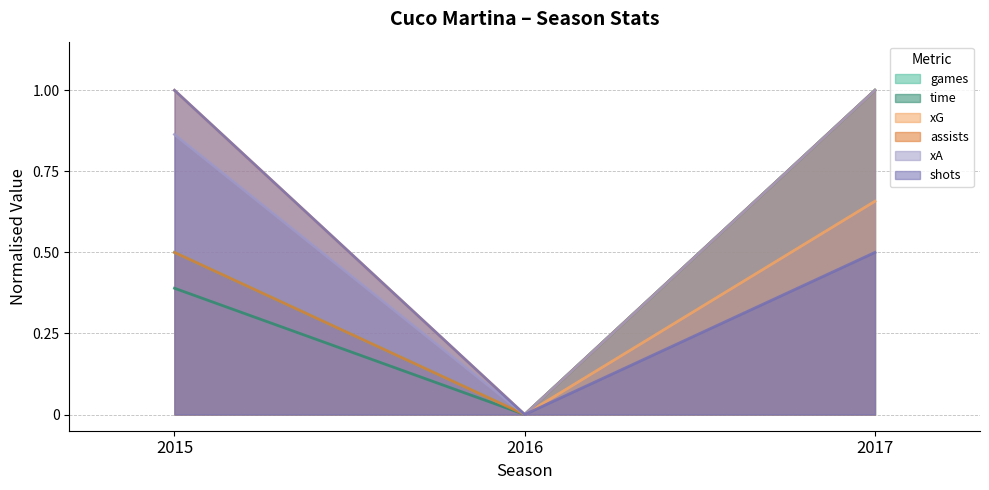

At which category is the sum across all series the highest?

2017